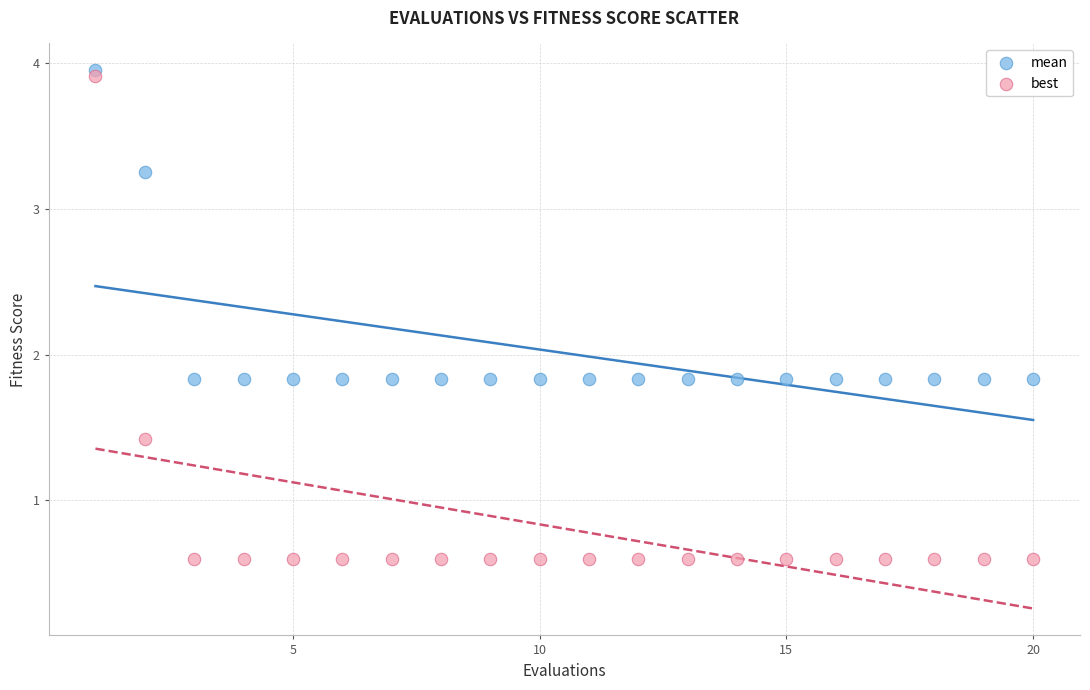

Across all data points, what is the range of X values (max minus min)?

19.0